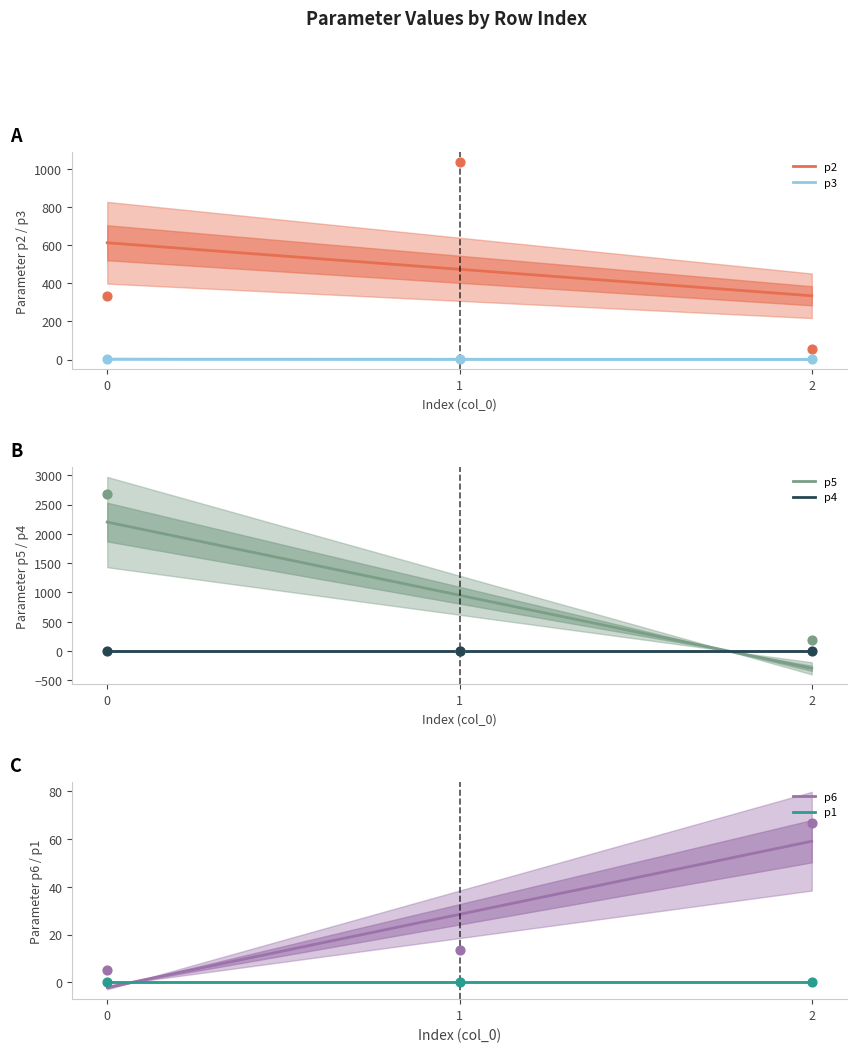

Which series contains the lowest Y value?

p1